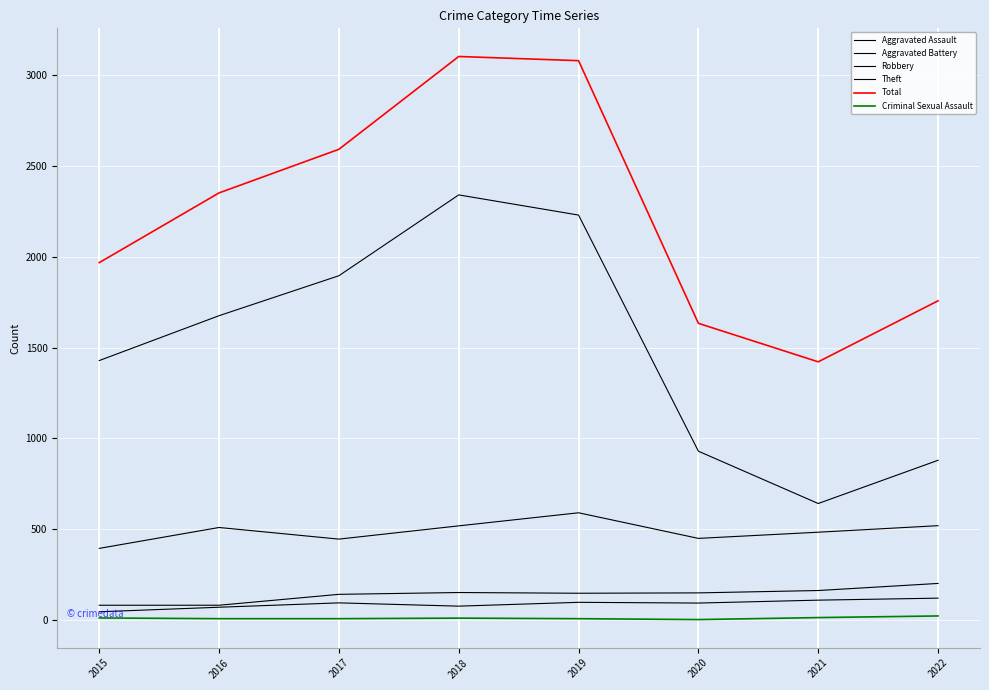

The Robbery series shows 446 at 2017. True or false?

True